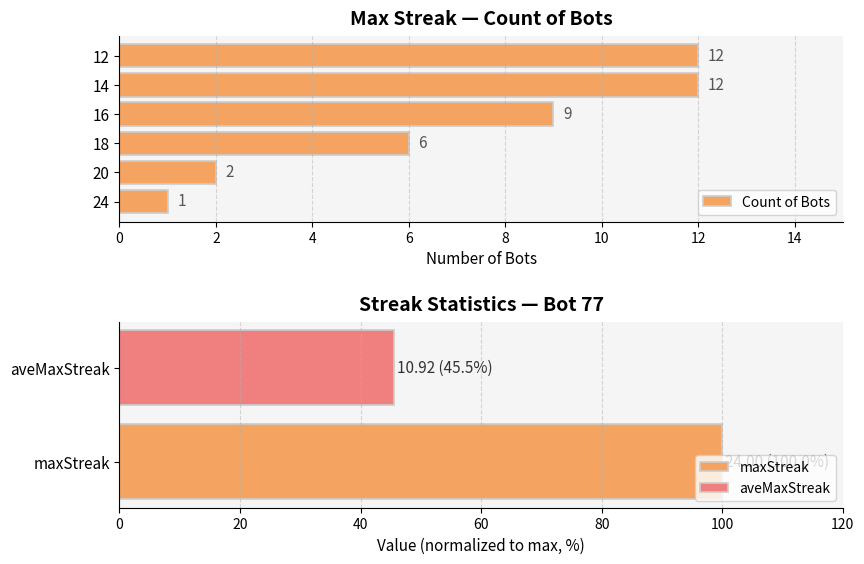

Reading right to left, list all the values displayed in this chart.

12	12	9	6	2	1